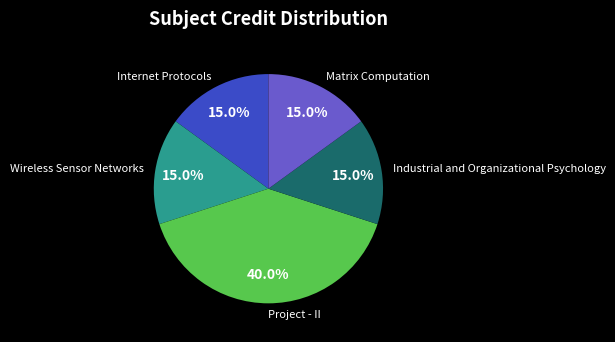

Which category has the biggest portion of the pie?

Project - II